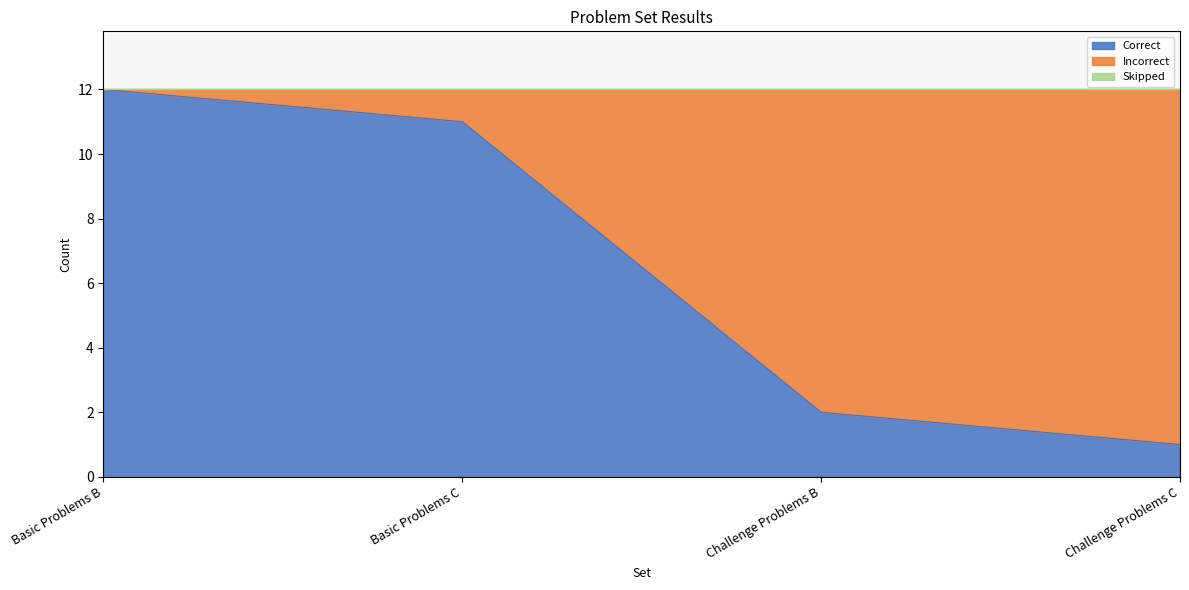

How many values in the Incorrect series are below 10?

2